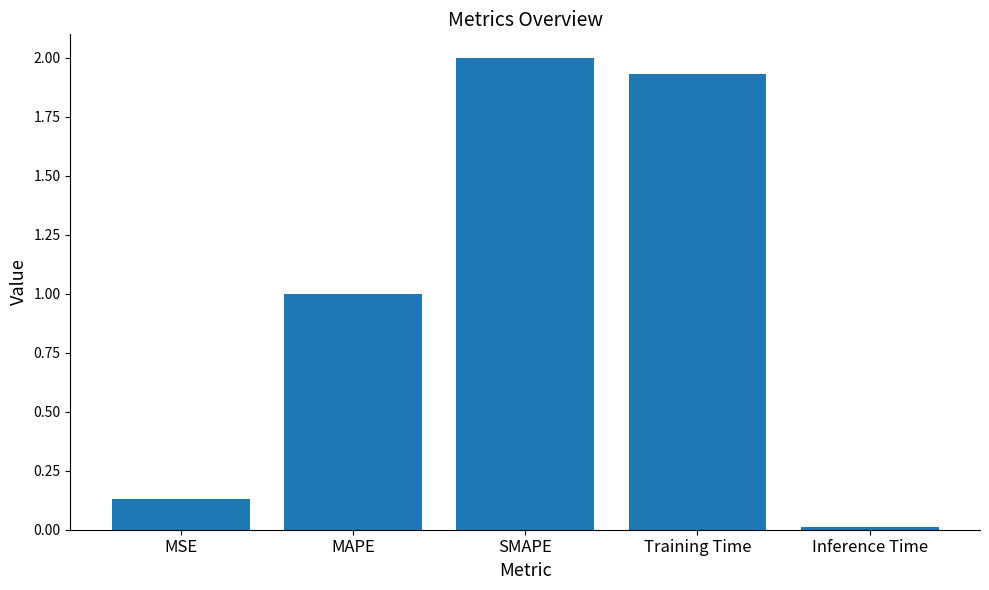

Are the bars grouped side by side (vs. stacked)?

No